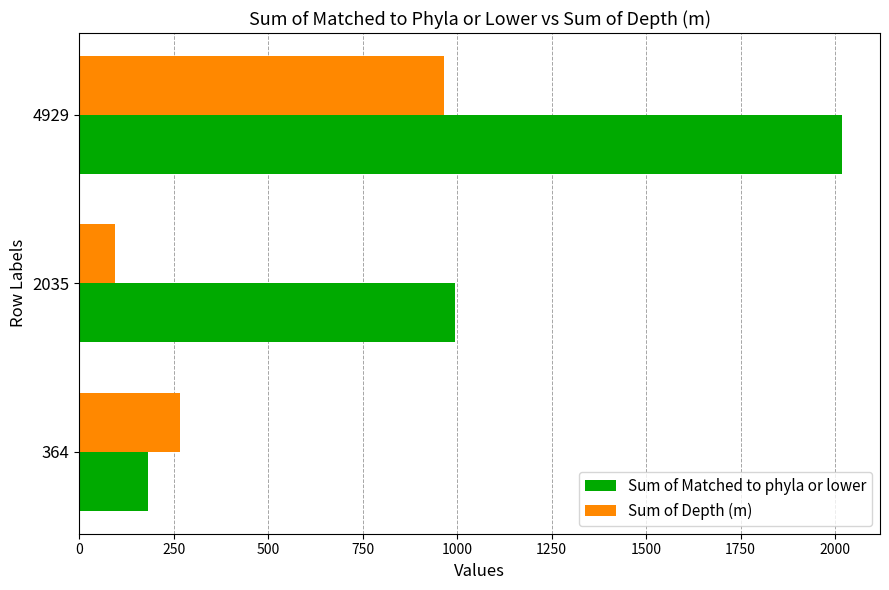

Is it true that Sum of Depth (m) equals 265 at 364?

True